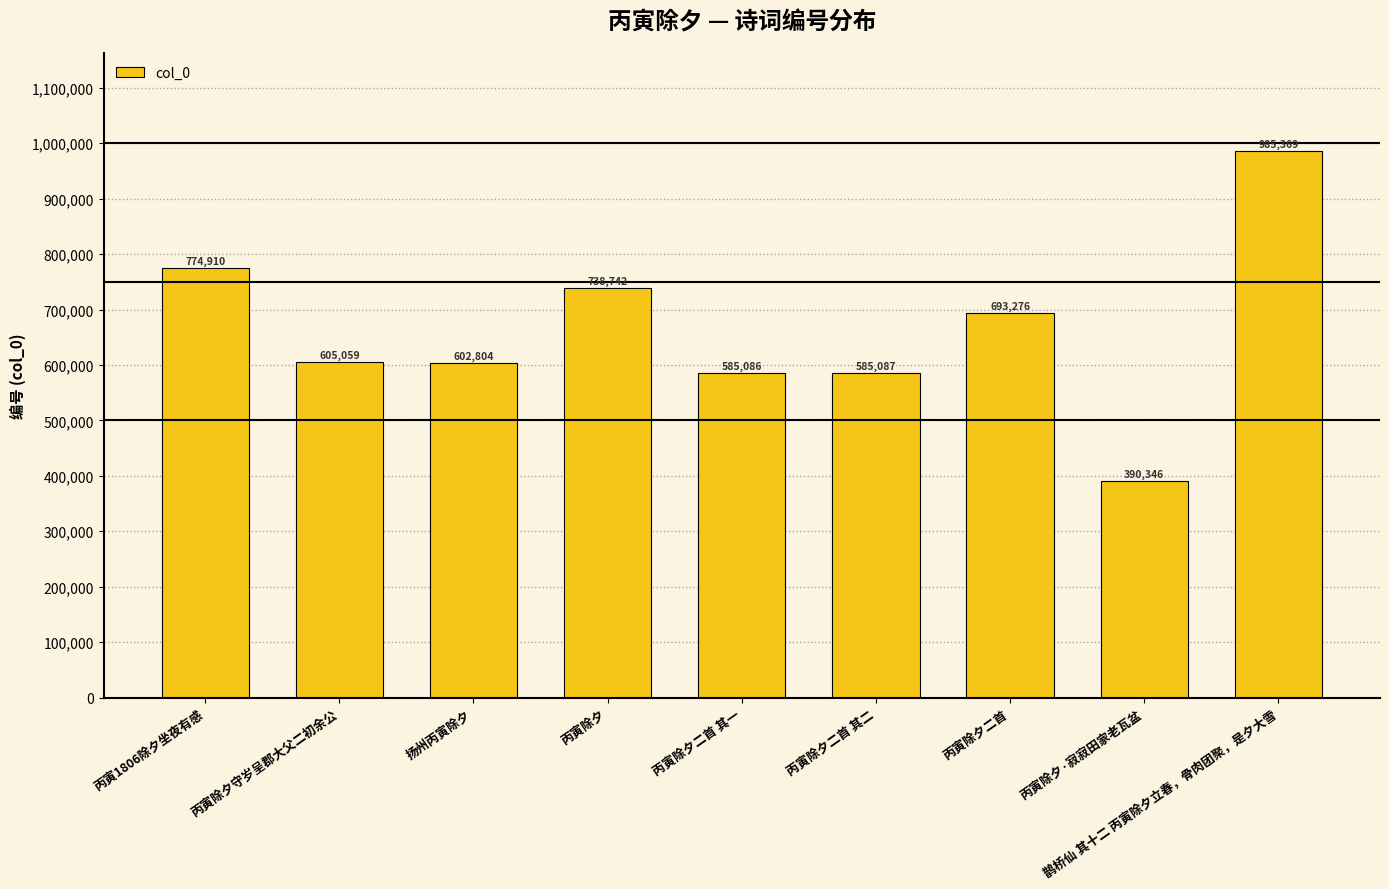

Reading left to right, extract all data points from this chart.

774910	605059	602804	738742	585086	585087	693276	390346	985369